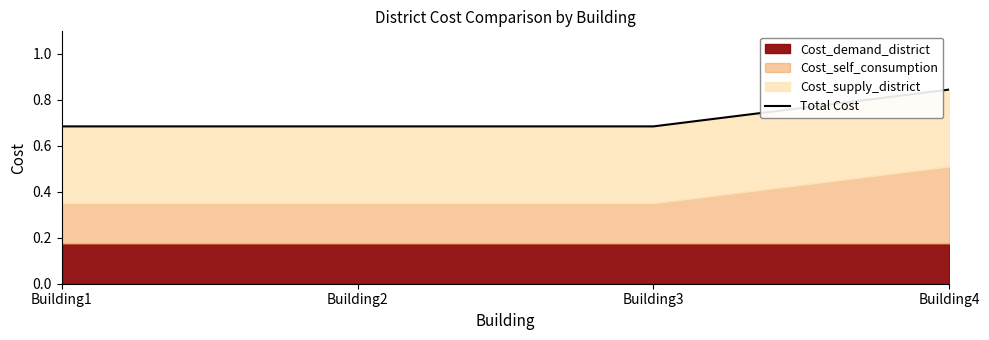

What is the value of the 3rd point from the left?

0.7